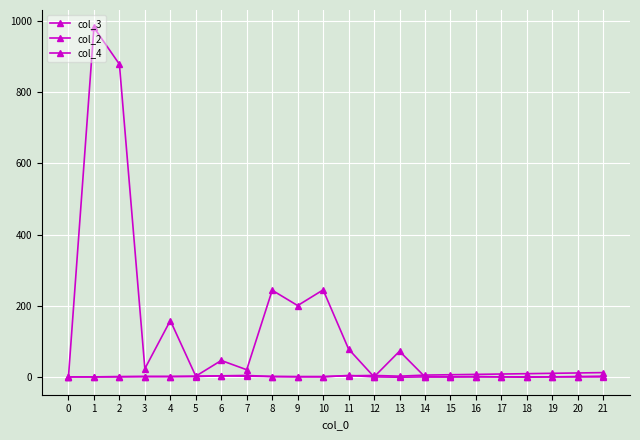

The col_4 series shows 2 at 12. True or false?

False